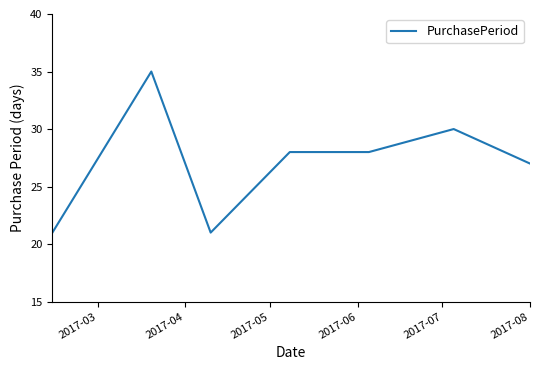

True or false: there are more than 0 points higher than both neighbors.

True